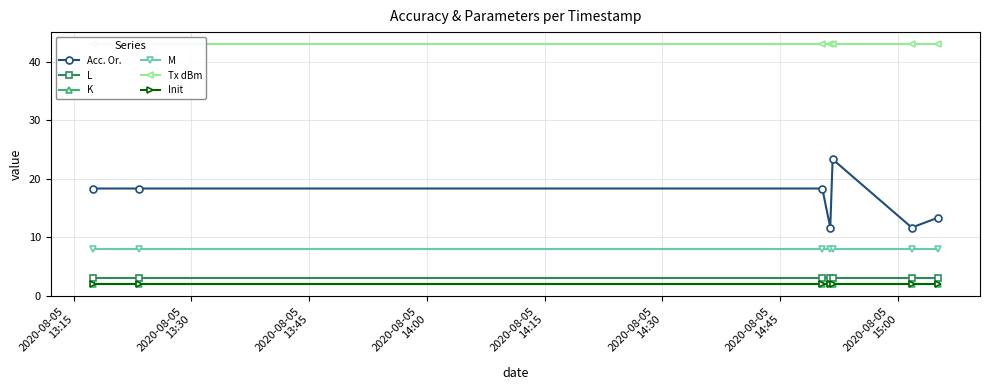

Is the value of Init at 2020-08-05
14:00 greater than the value of Acc. Or. at 2020-08-05
13:15?

No